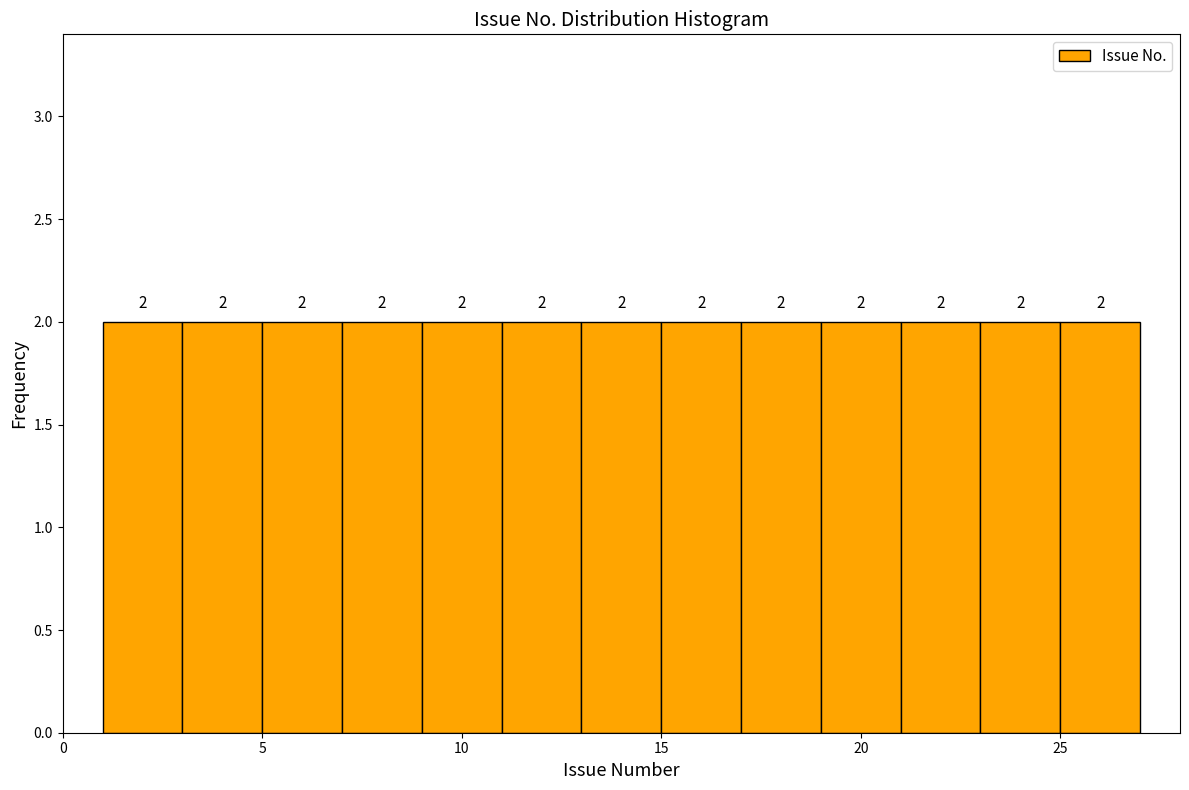

Reading left to right, list every bar in this chart as the range it spans on the x-axis followed by its height.

1 to 3: 2
3 to 5: 2
5 to 7: 2
7 to 9: 2
9 to 11: 2
11 to 13: 2
13 to 15: 2
15 to 17: 2
17 to 19: 2
19 to 21: 2
21 to 23: 2
23 to 25: 2
25 to 27: 2